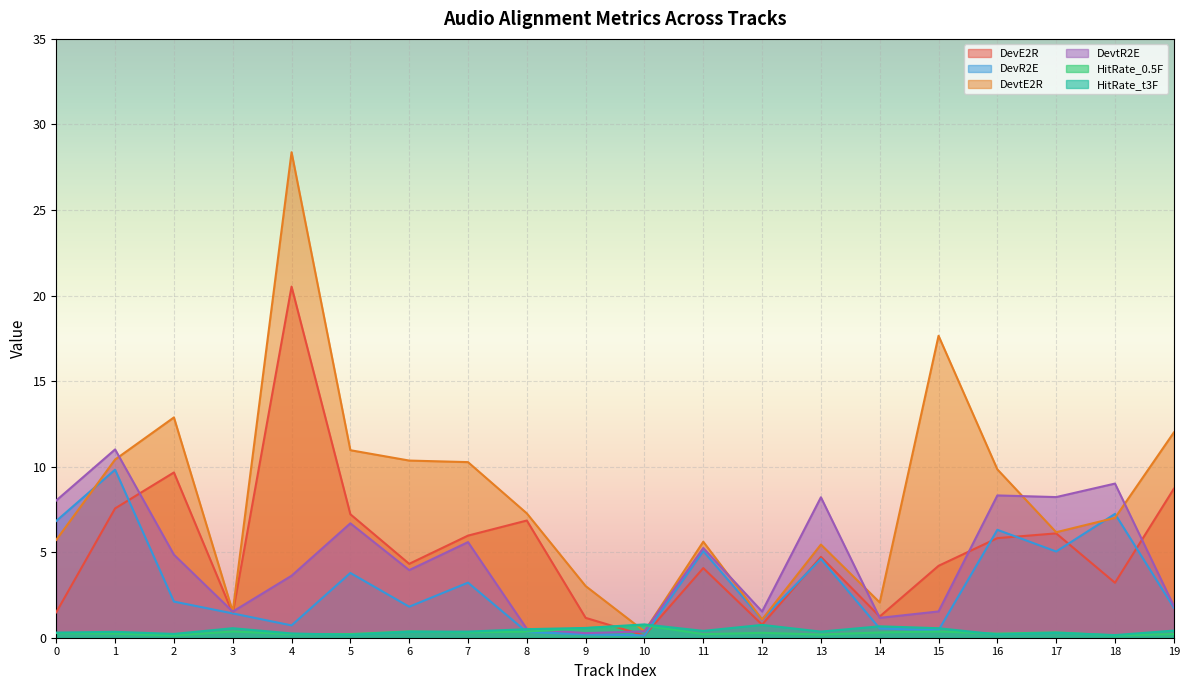

Which series has the widest spread of values?

DevtE2R